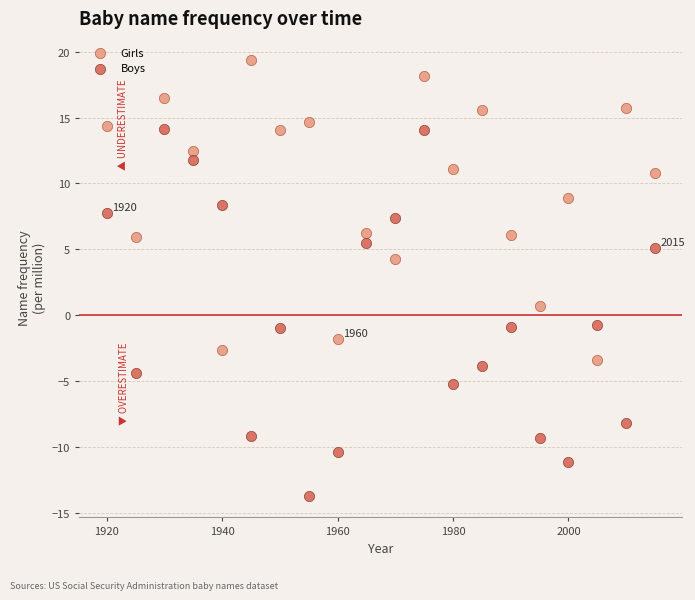

Across all data points, what is the range of X values (max minus min)?

95.0